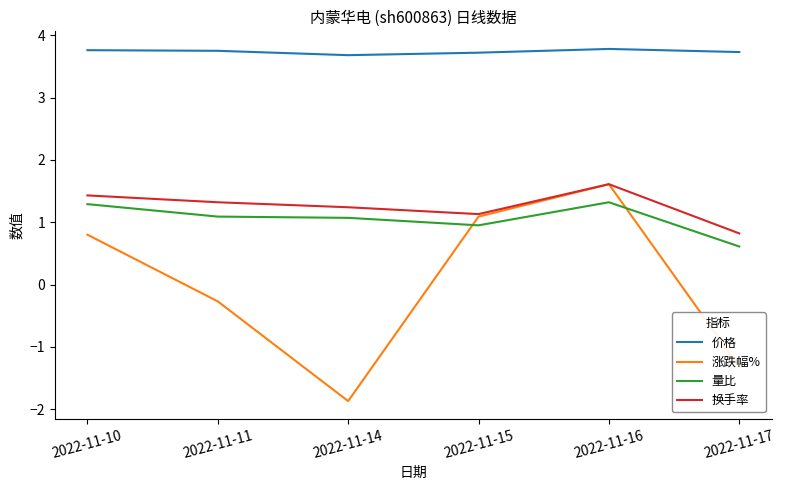

At which category is the sum across all series the highest?

2022-11-16